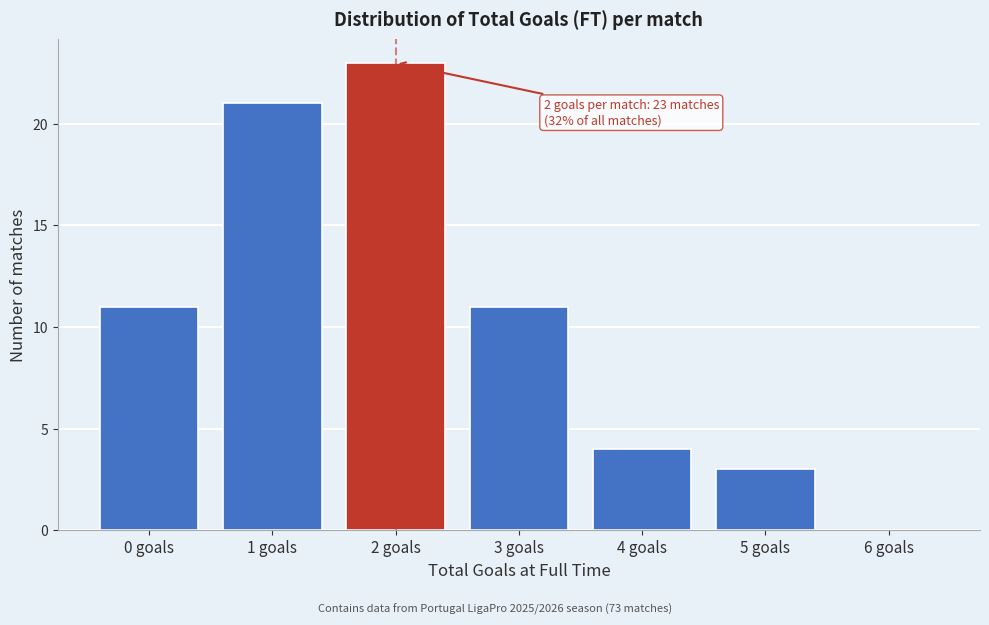

Reading left to right, extract all data points from this chart.

0 goals=11	1 goals=21	2 goals=23	3 goals=11	4 goals=4	5 goals=3	6 goals=0